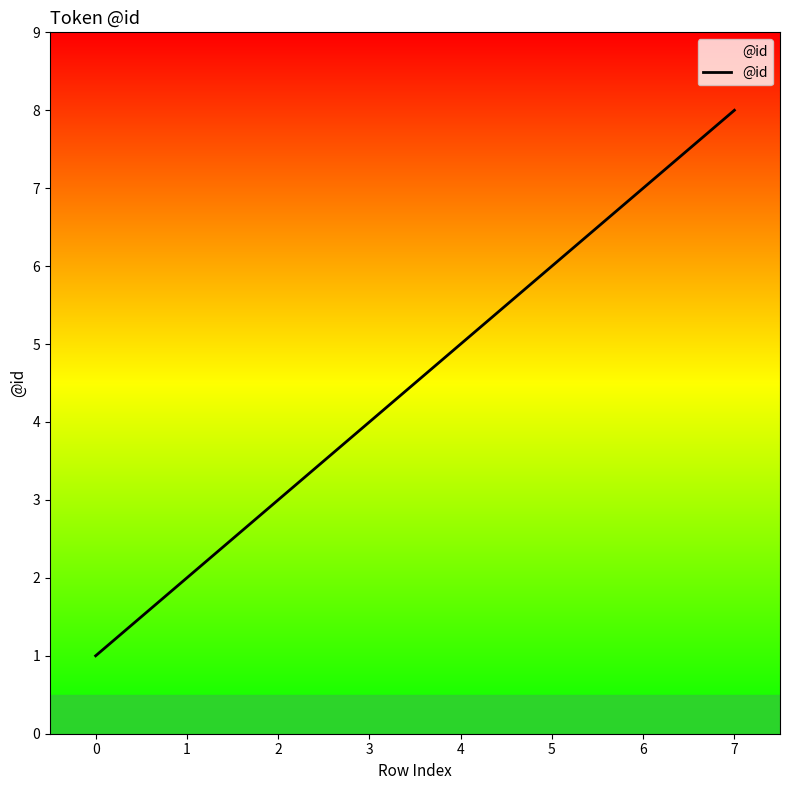

How many values are below 5?

4